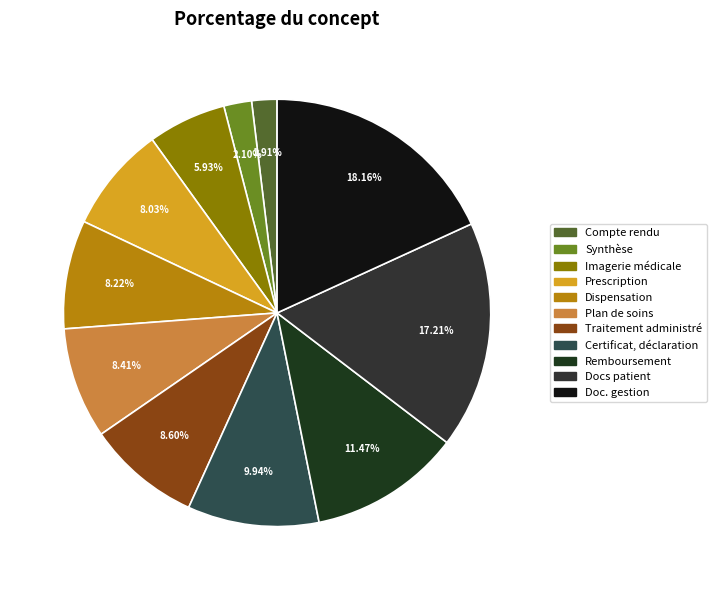

How many slices are in this pie chart?

11